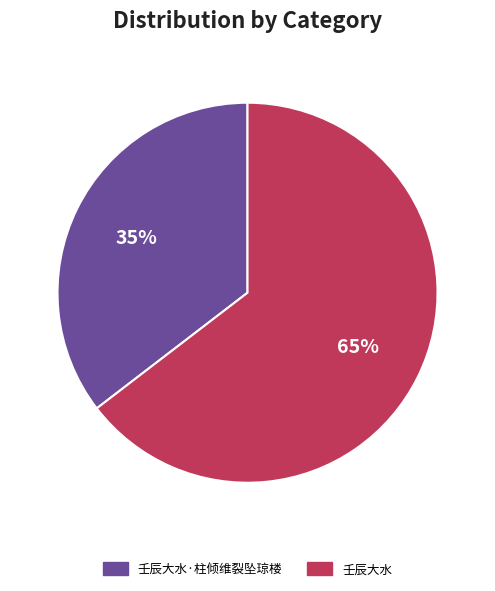

Does any single category account for the majority?

Yes